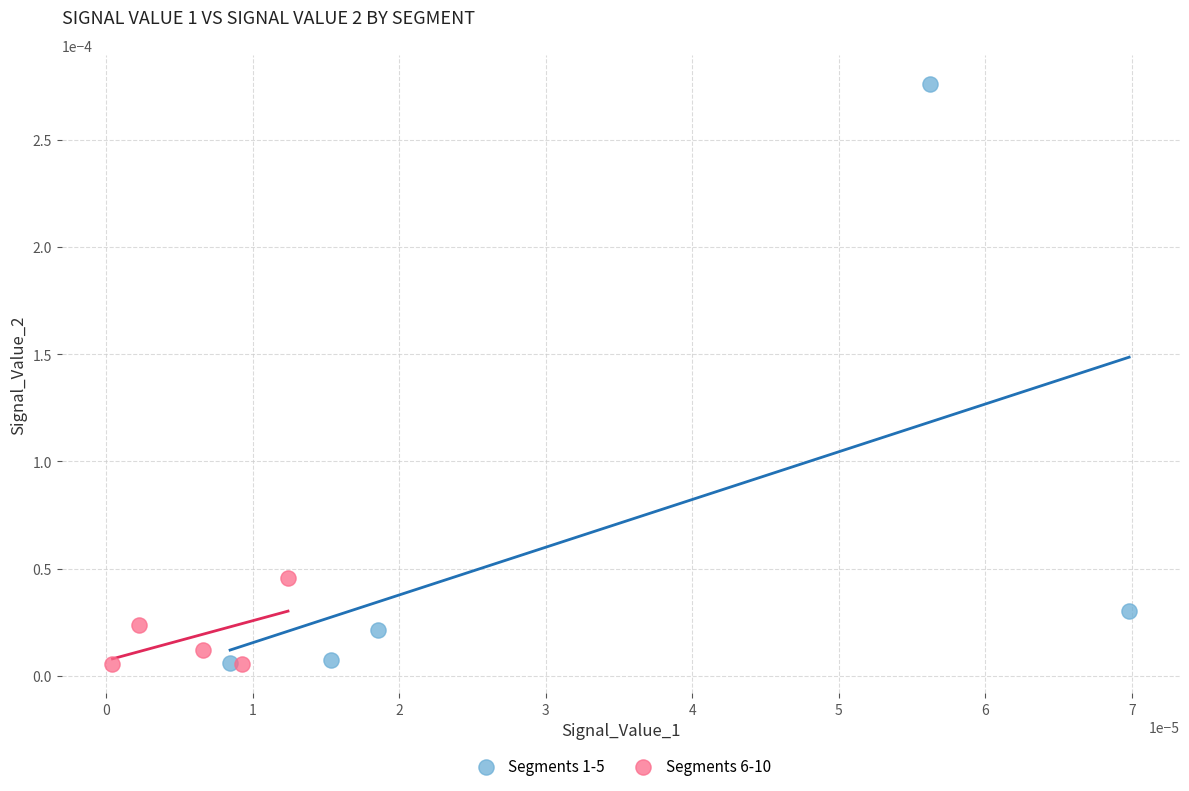

Which series has the largest Y range (max minus min)?

Segments 1-5